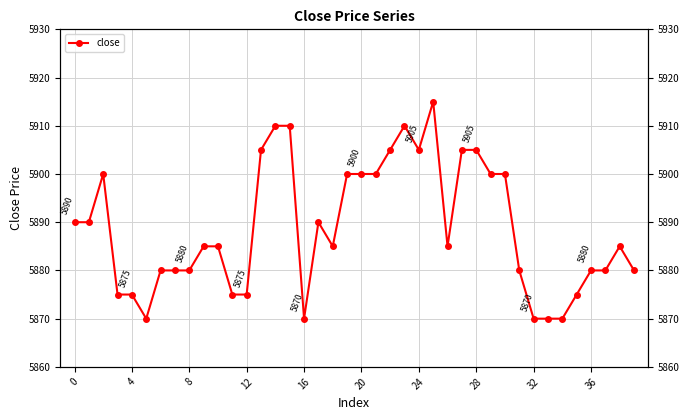

The value at 27 is 9291. True or false?

False